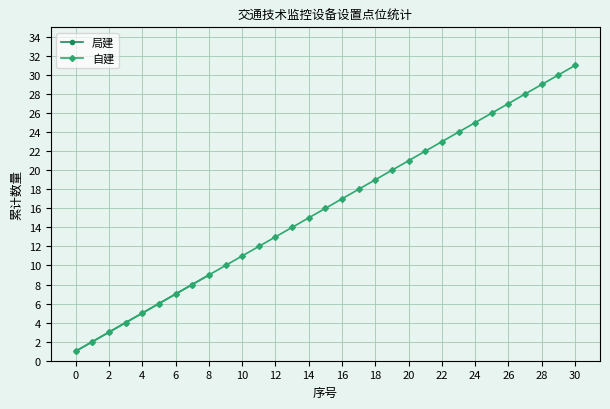

Is it true that 局建 equals 3 at 2?

True